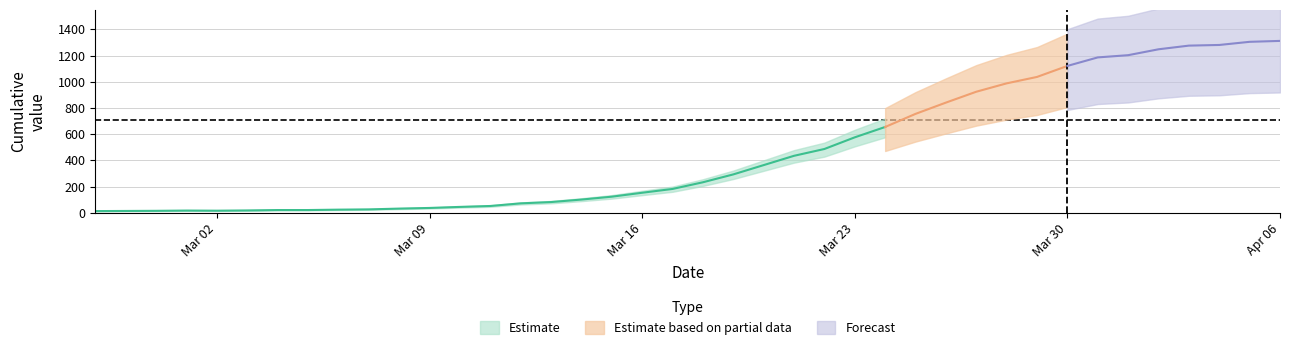

At which category does the chart reach its peak across all series?

2020-04-06